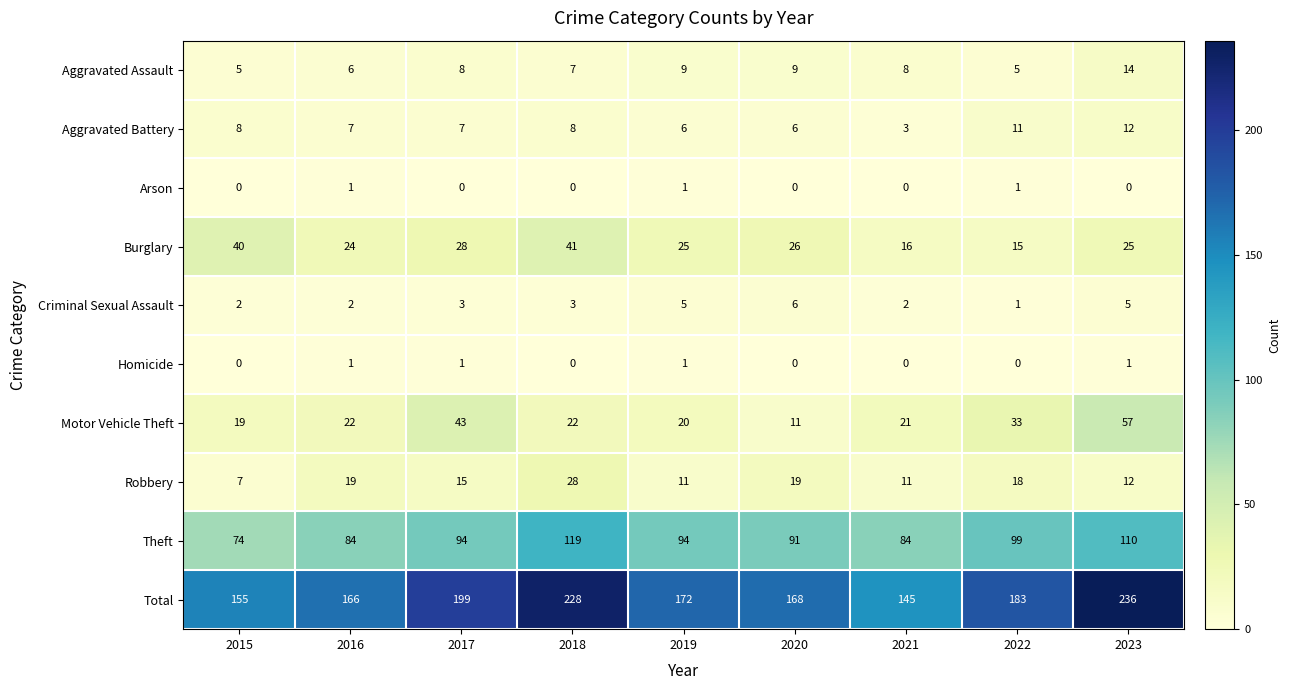

What is the sum of the Aggravated Assault values at 2022 and 2023?

19